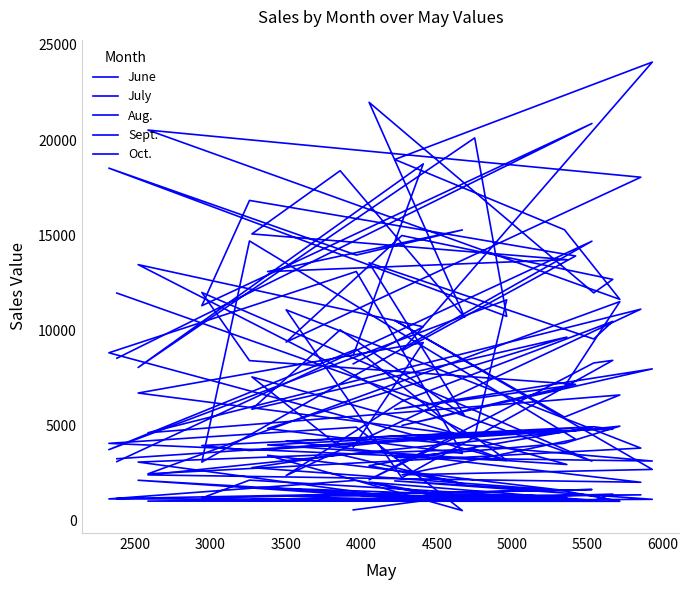

Which series has the largest total across all categories?

Oct.